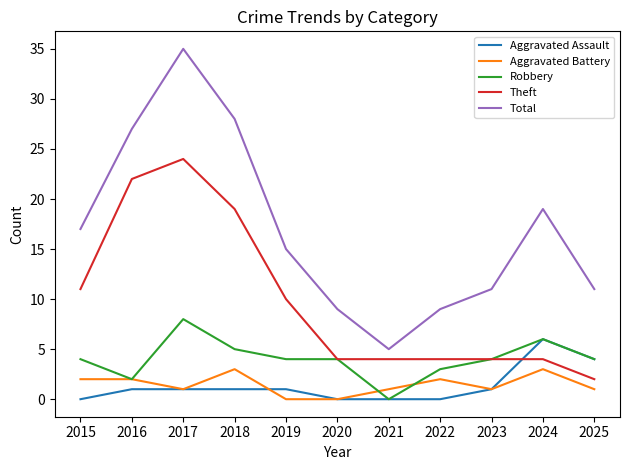

At how many categories does at least one series exceed 13?

6